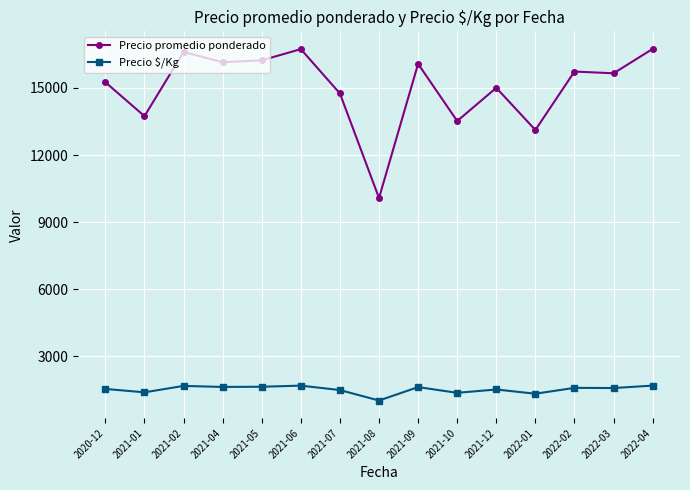

At 2021-07, list the series in order from smallest to largest.

Precio $/Kg, Precio promedio ponderado